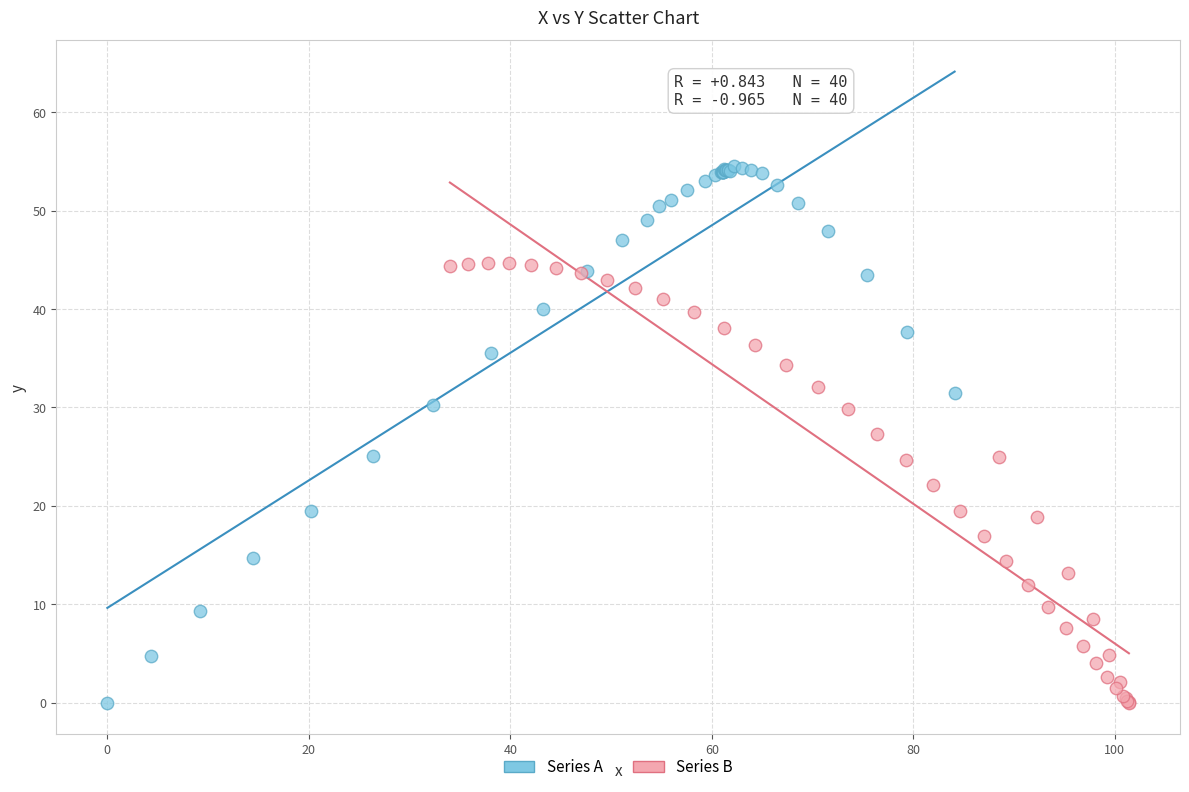

Which series has the largest Y range (max minus min)?

Series A